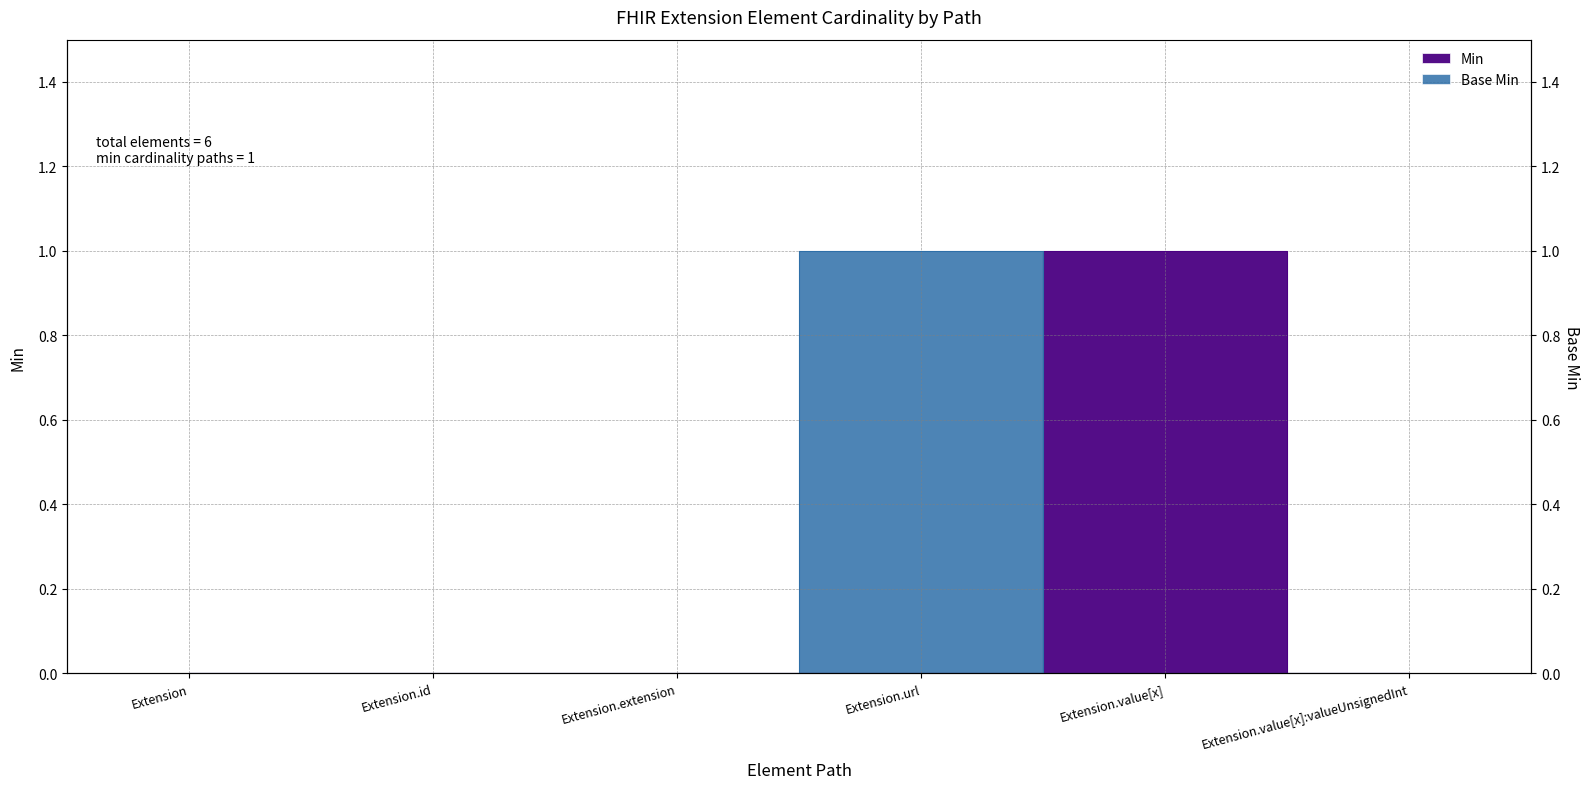

What is the difference between the maximum and minimum values in the Min series?

1